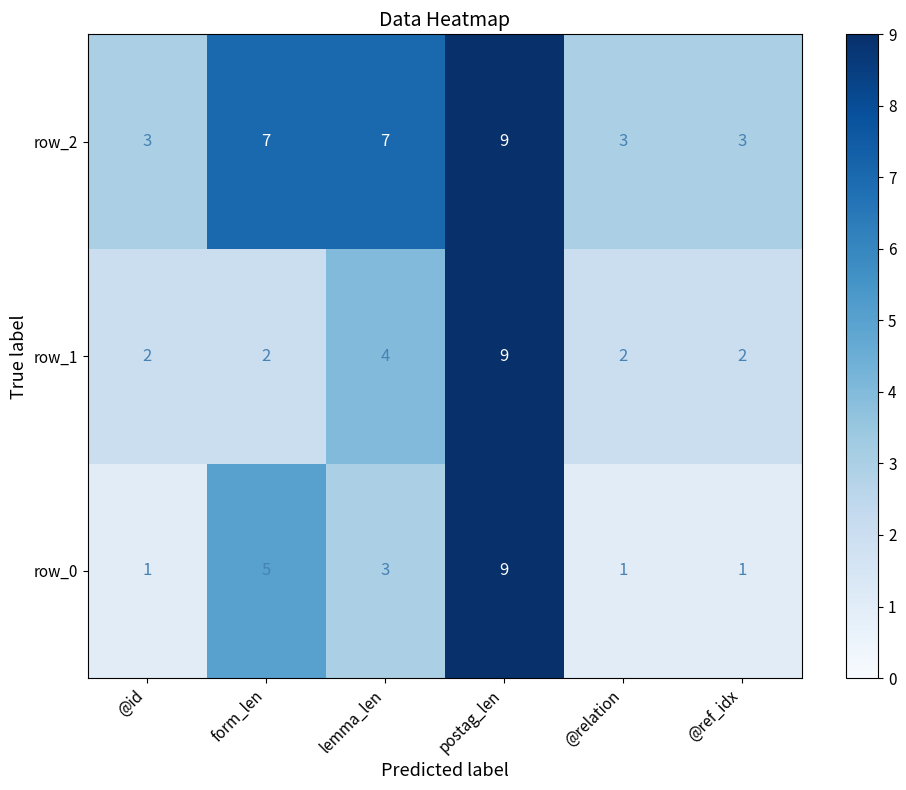

At how many categories does at least one series exceed 2?

6